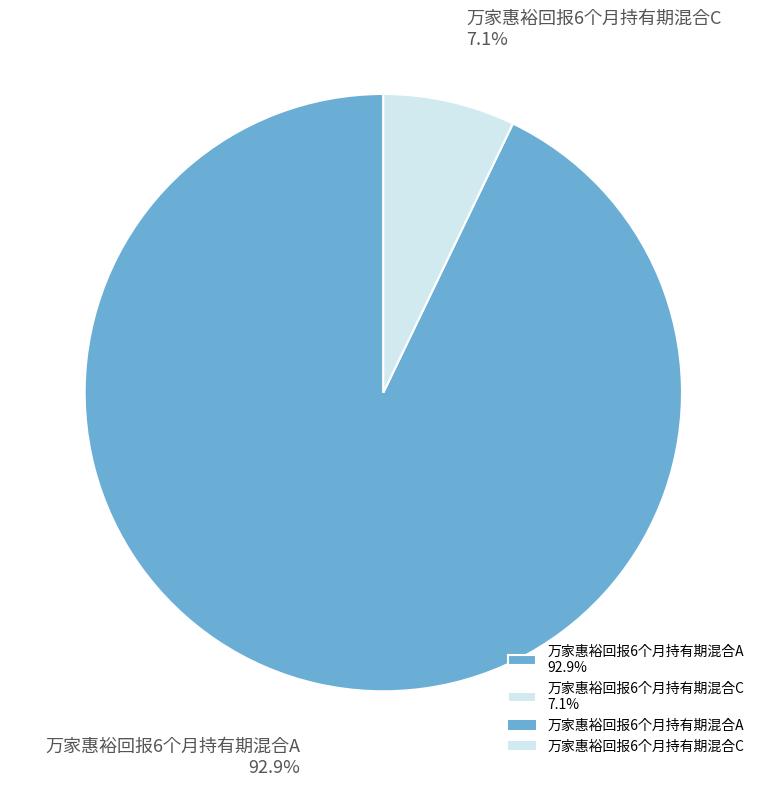

To the nearest percent, what is the difference between the 万家惠裕回报6个月持有期混合A and 万家惠裕回报6个月持有期混合C slice percentages?

86%